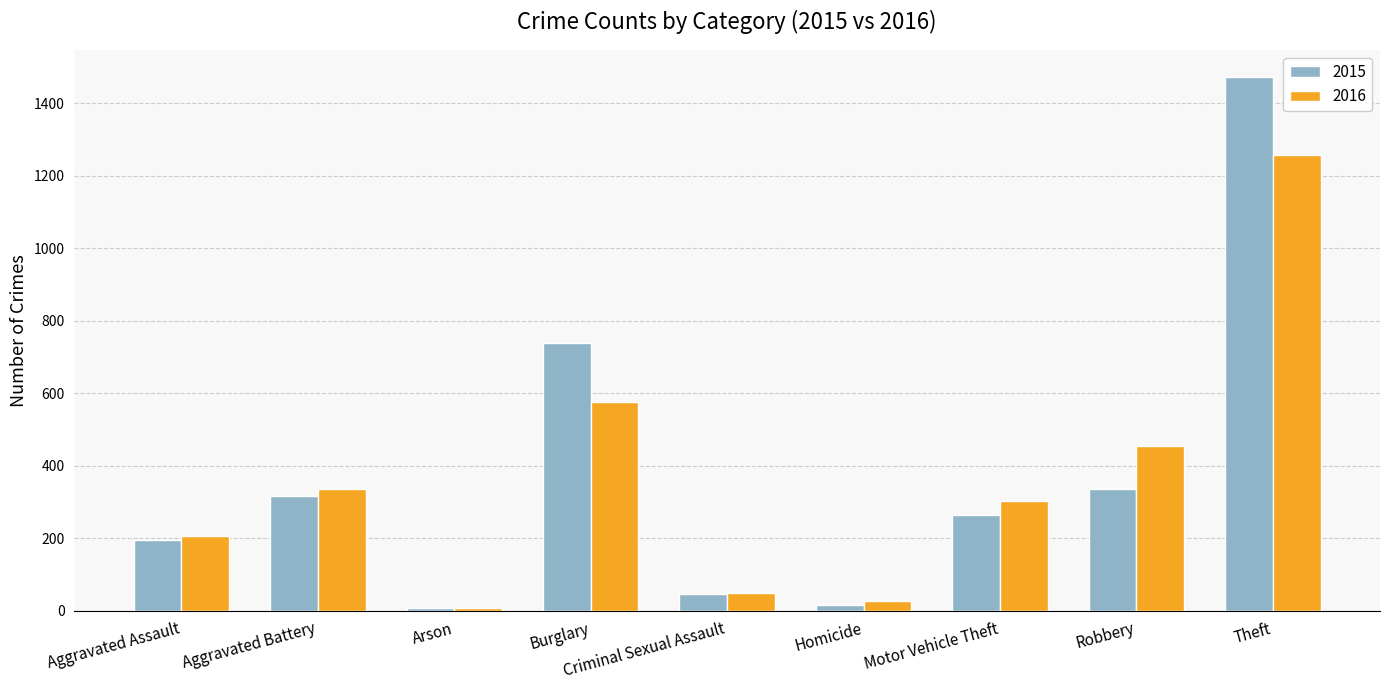

At which category is the sum across all series the highest?

Theft